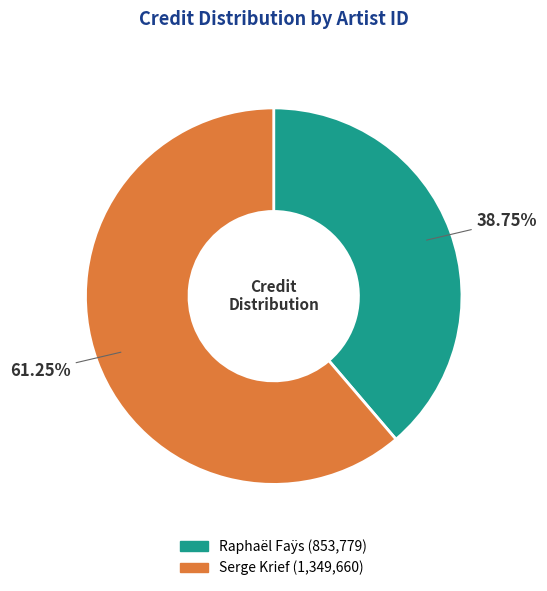

Is there any slice that represents more than half of the pie?

Yes